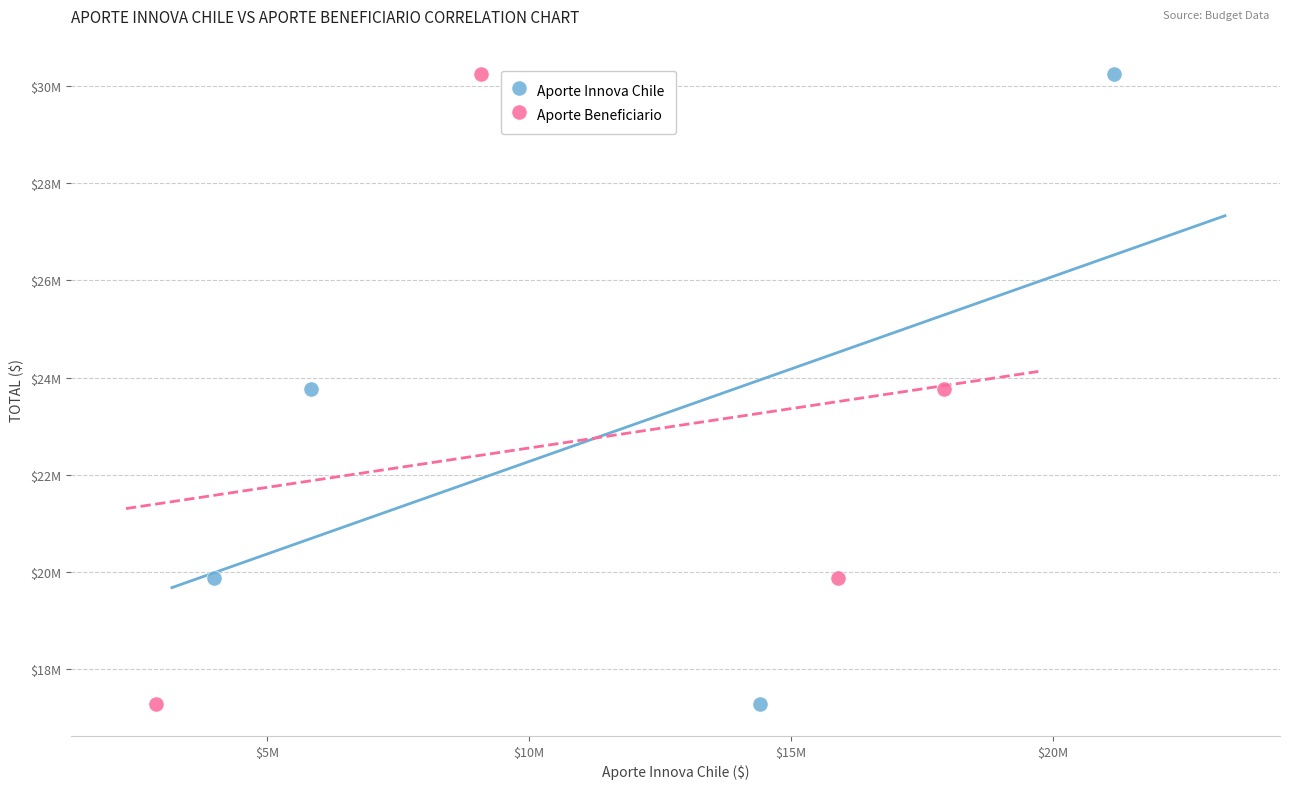

What are all the series names shown in the legend?

Aporte Innova Chile, Aporte Beneficiario